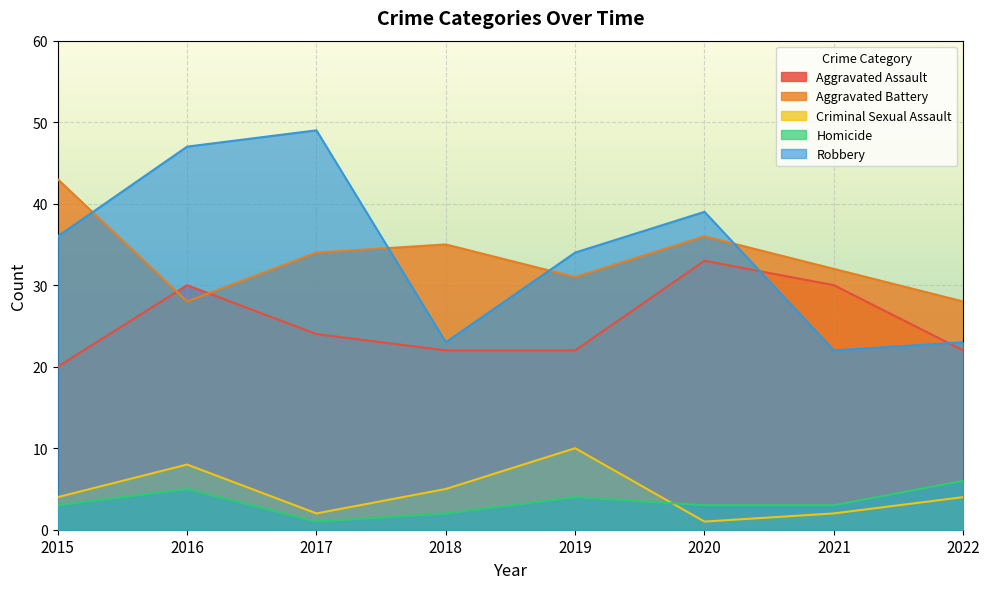

Reading left to right, extract all data points from this chart.

Aggravated Assault: 20	30	24	22	22	33	30	22
Aggravated Battery: 43	28	34	35	31	36	32	28
Criminal Sexual Assault: 4	8	2	5	10	1	2	4
Homicide: 3	5	1	2	4	3	3	6
Robbery: 36	47	49	23	34	39	22	23